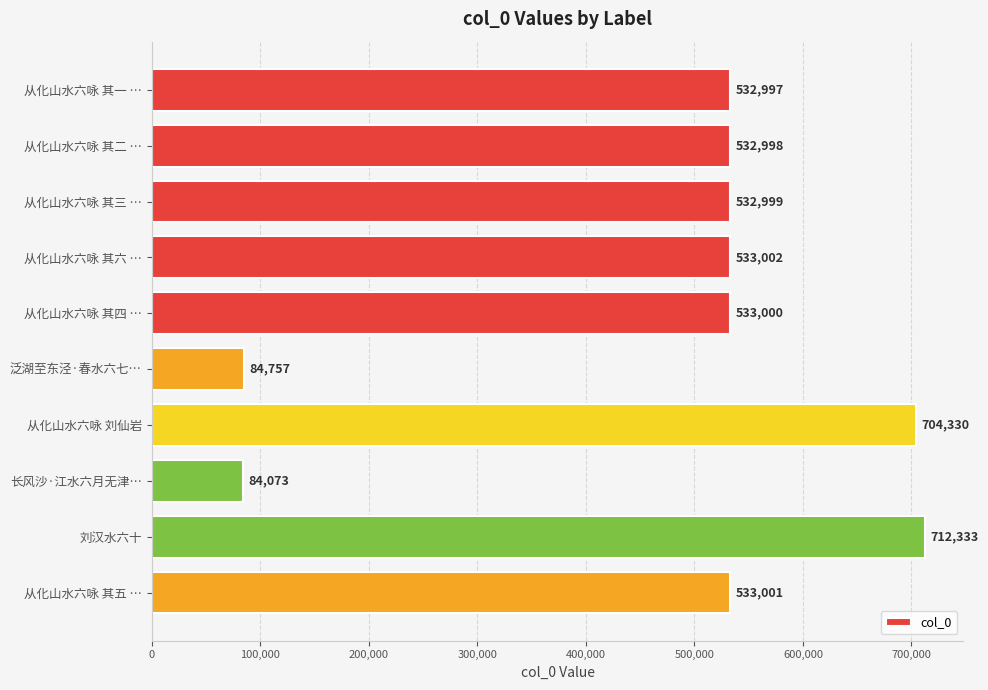

The chart shows a value of 33160 at 泛湖至东泾·春水六七…. True or false?

False